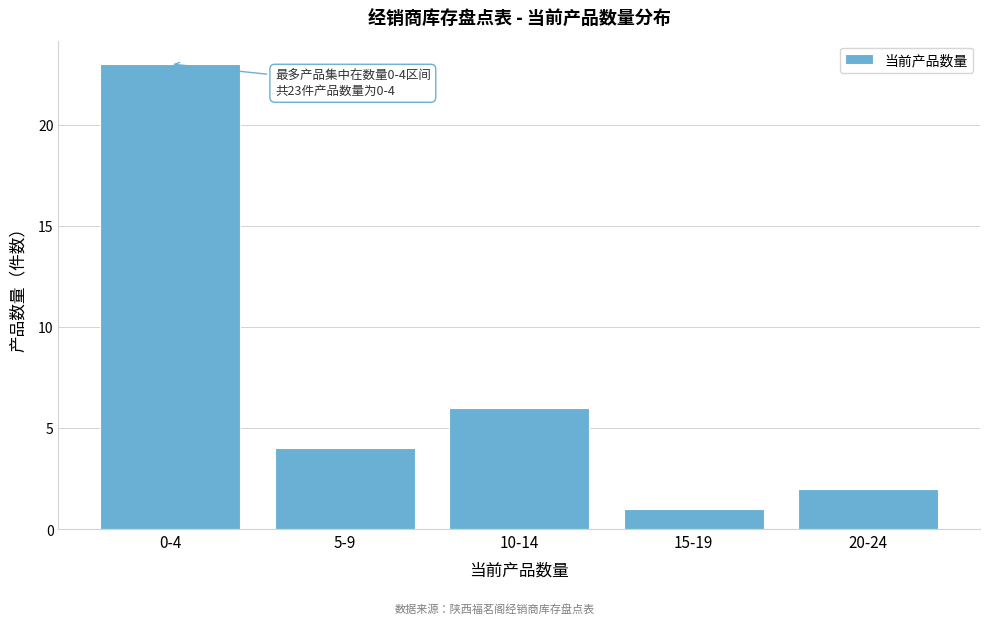

Reading left to right, what are all the values shown in this chart?

23	4	6	1	2